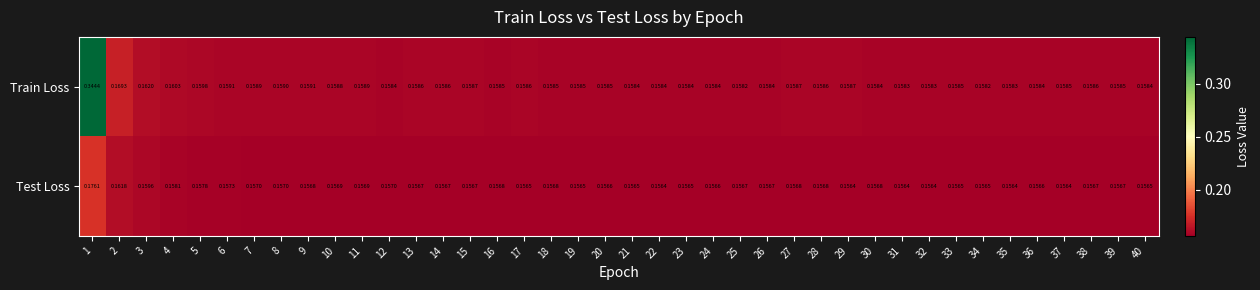

Which series has the largest total across all categories?

Train Loss